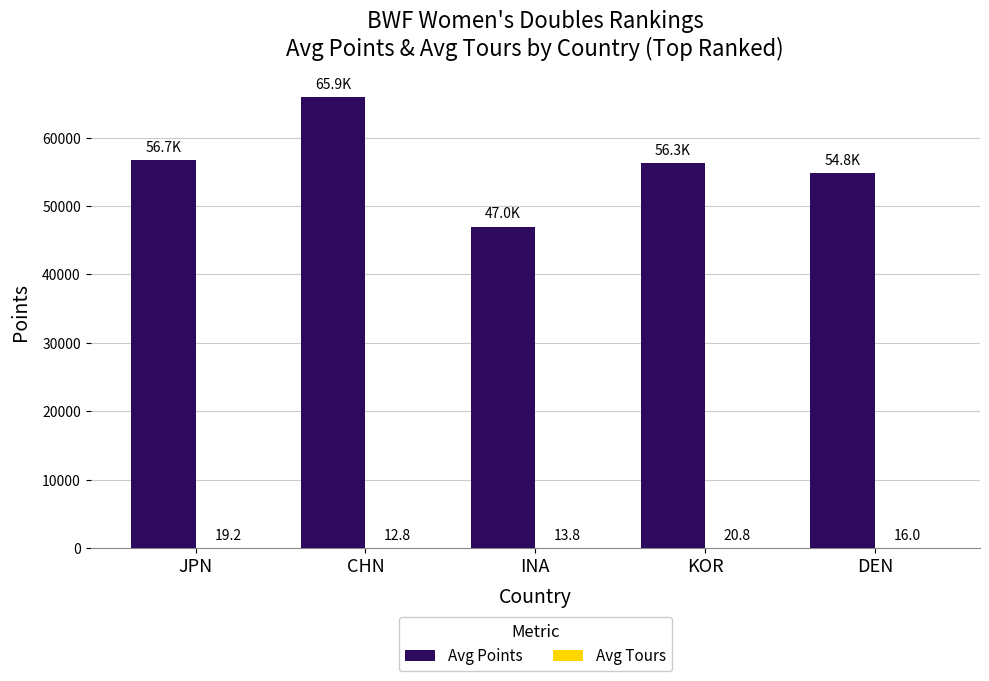

Where does the Avg Points series first go above 56339?

JPN